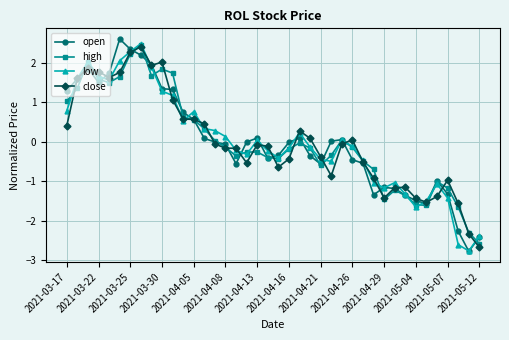

True or false: low has more than 2 points higher than both neighbors.

True